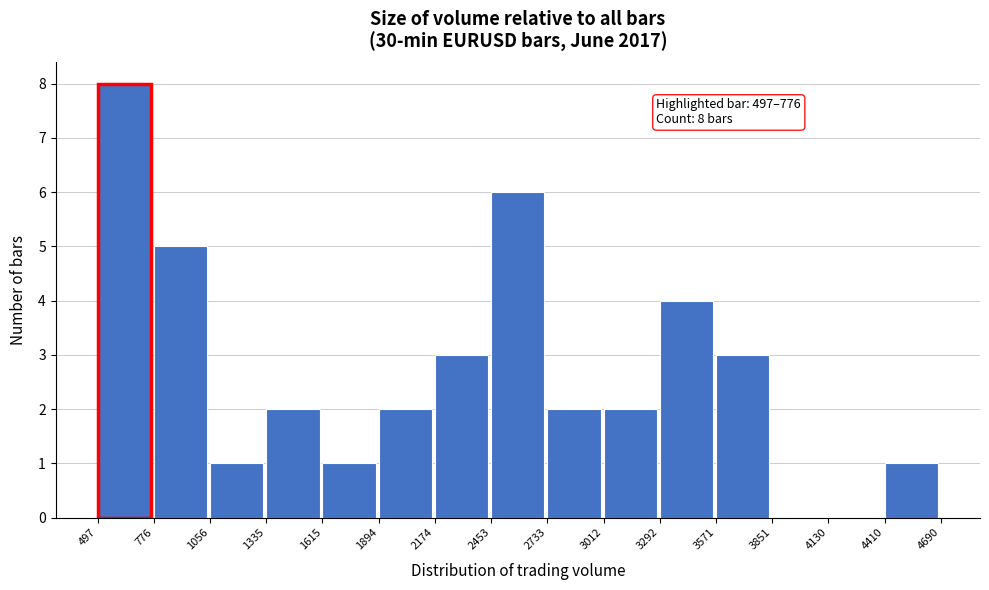

Which range on the x-axis has the tallest bar?

497 to 776